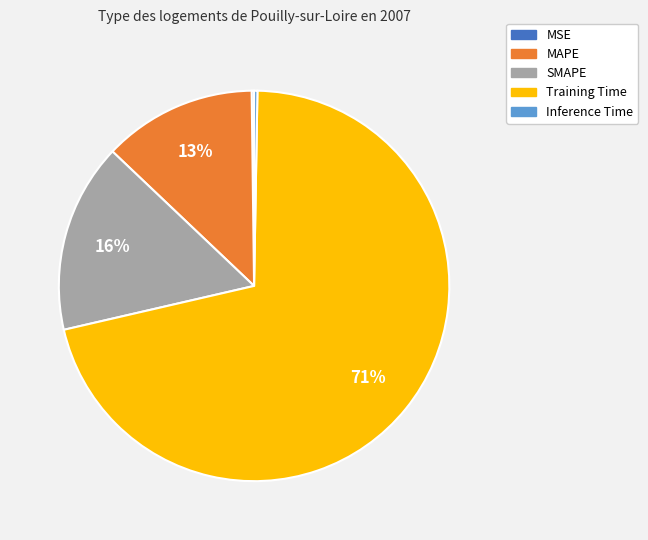

To the nearest percent, what percentage of the pie is SMAPE?

16%